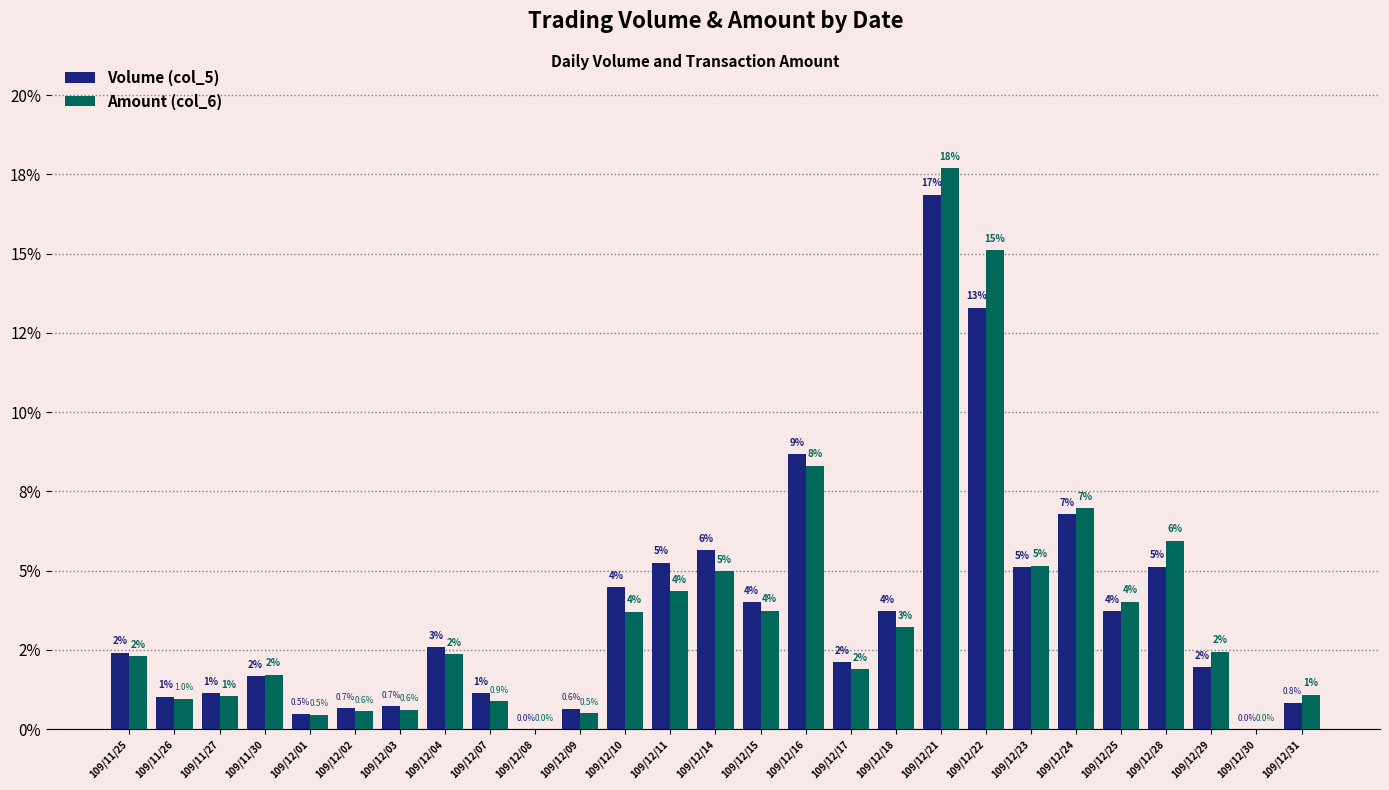

What is the label of the 23rd bar from the left?

109/12/25